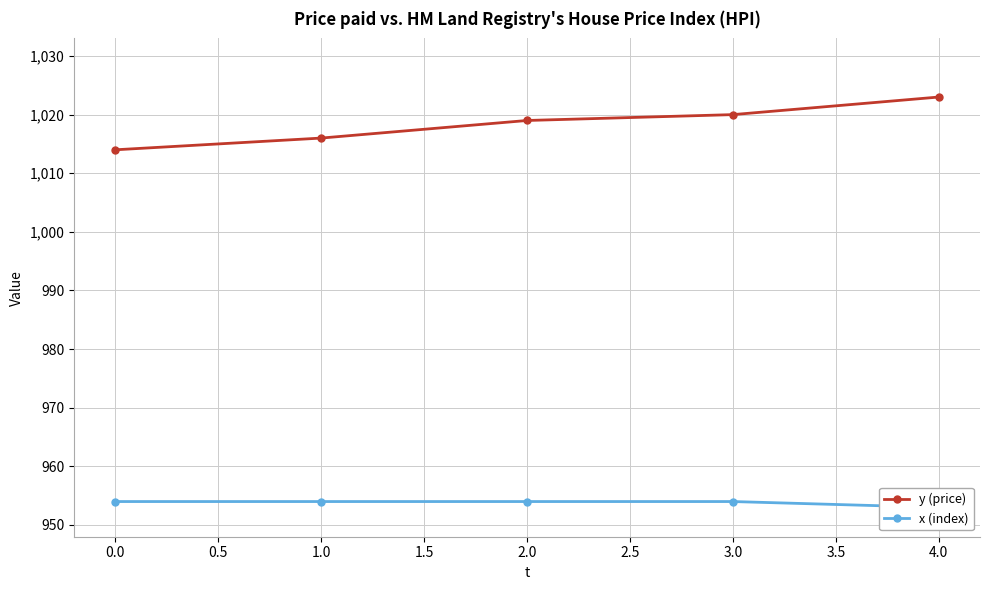

The value of y (price) at 0.0 is 1618. True or false?

False